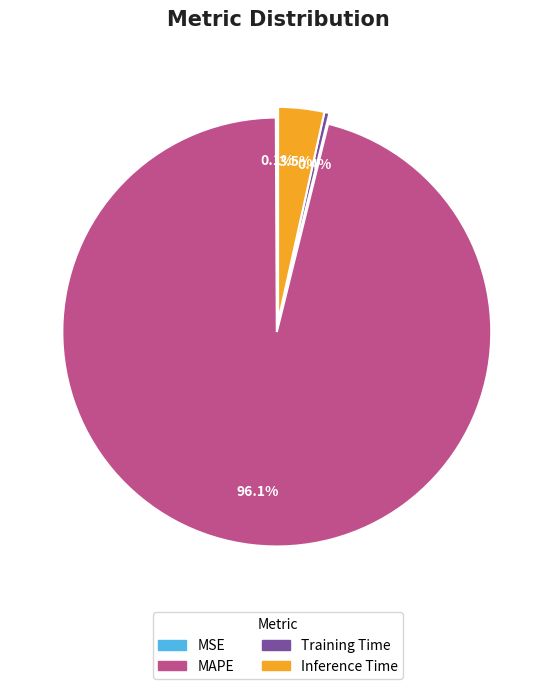

Does Inference Time represent more than half of the total?

No